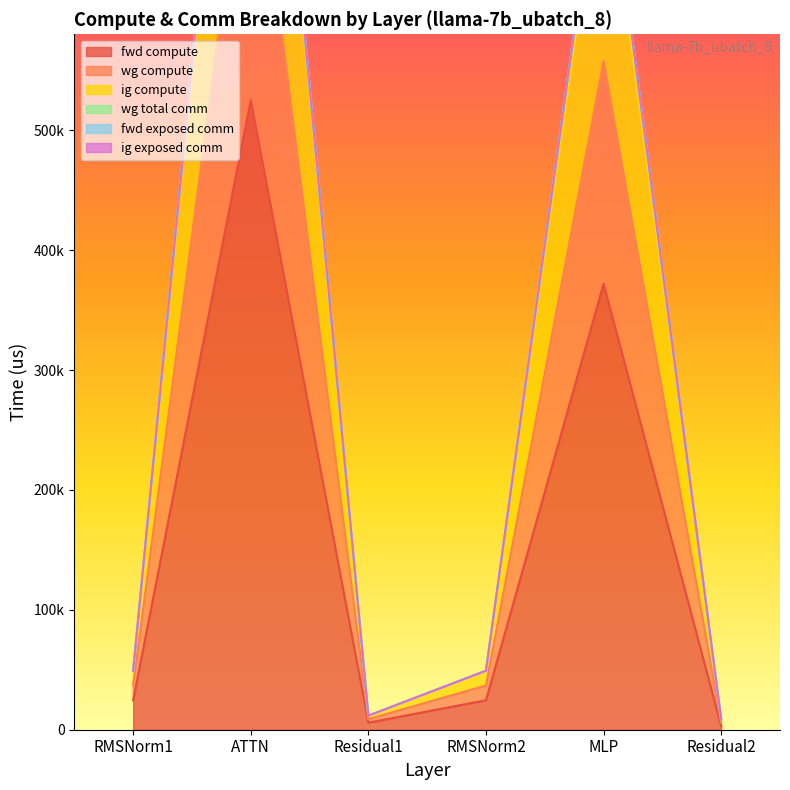

Which series has the largest range (max minus min)?

wg compute